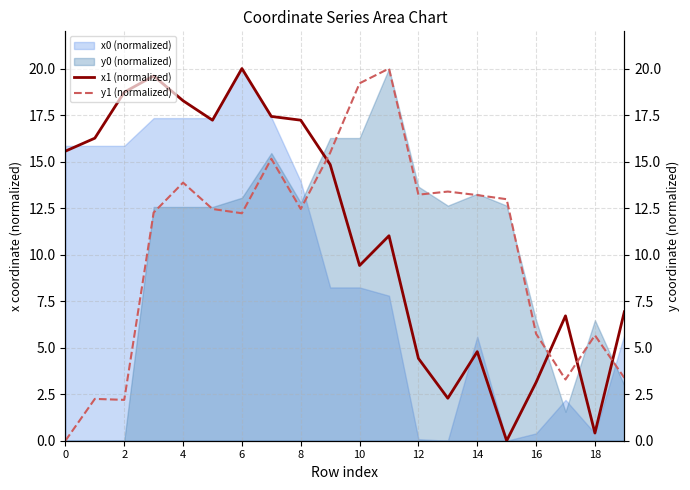

How many values in the x1 (normalized) series exceed 14?

10